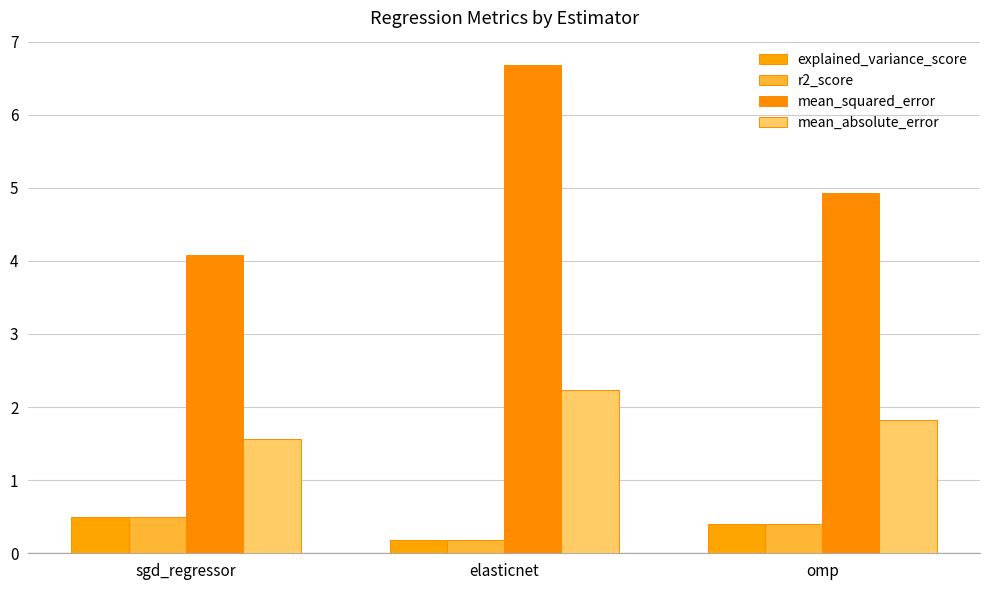

What is the label of the 1st bar from the right?

omp